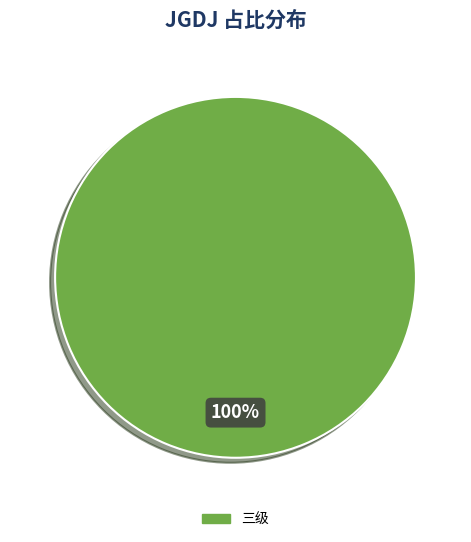

Rank the categories by value from highest to lowest.

三级